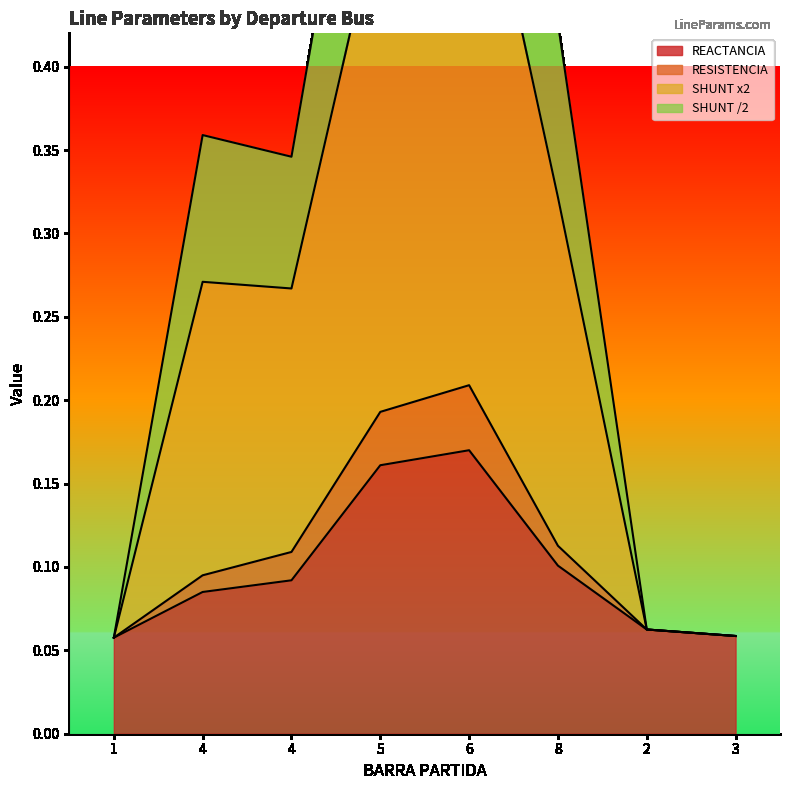

What is the difference between the maximum and minimum values in the SHUNT x2 series?

0.7